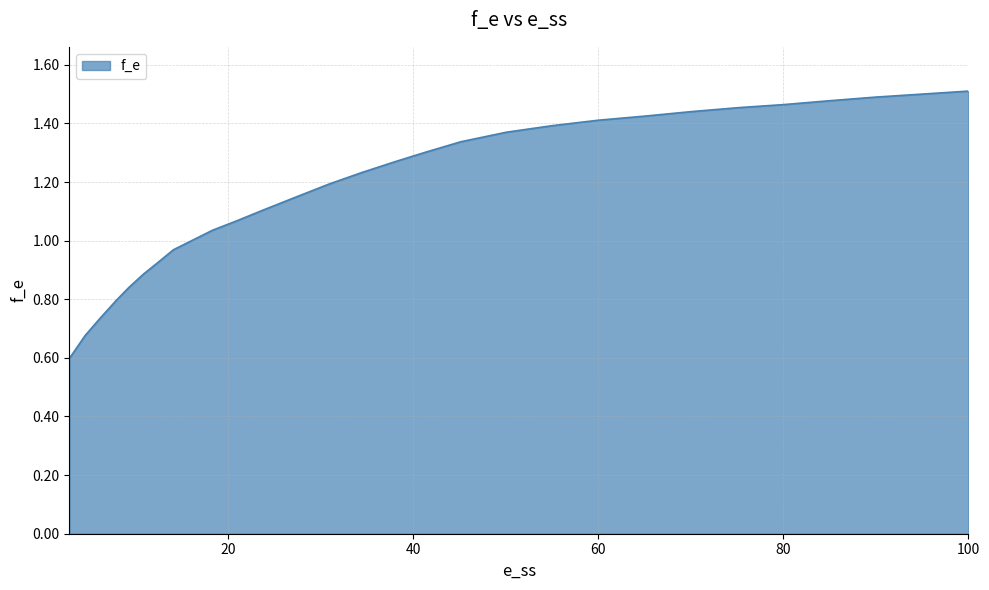

What is the difference between the maximum and second lowest values?

0.8